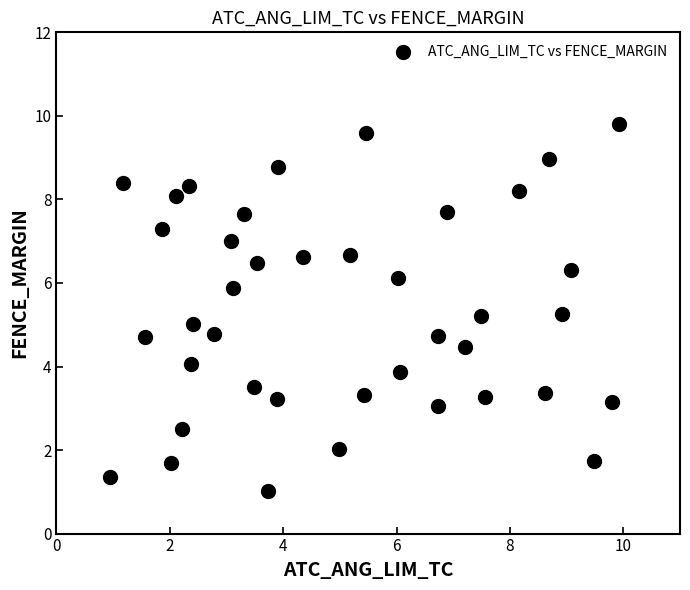

What is the range of X values (max minus min)?

9.0